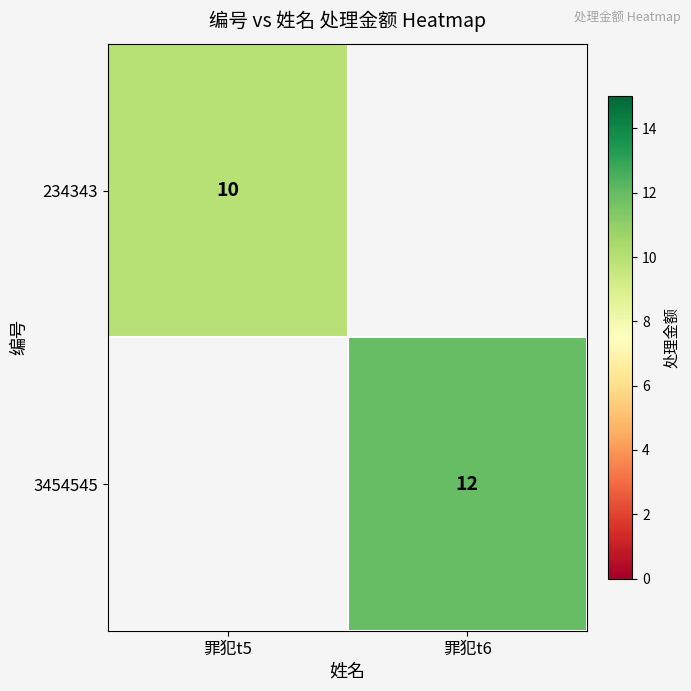

The 234343 series shows 10 at 罪犯t5. True or false?

True